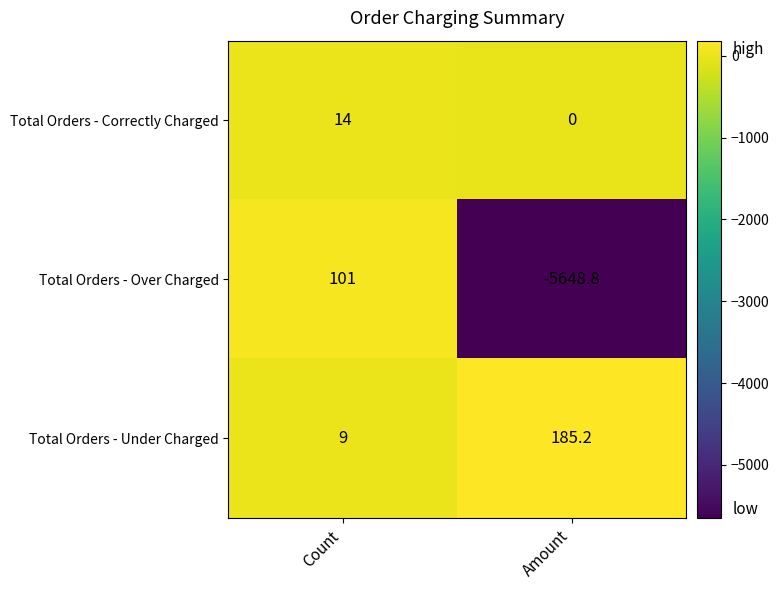

What is the spread (max minus min) of values at Amount?

5834.0